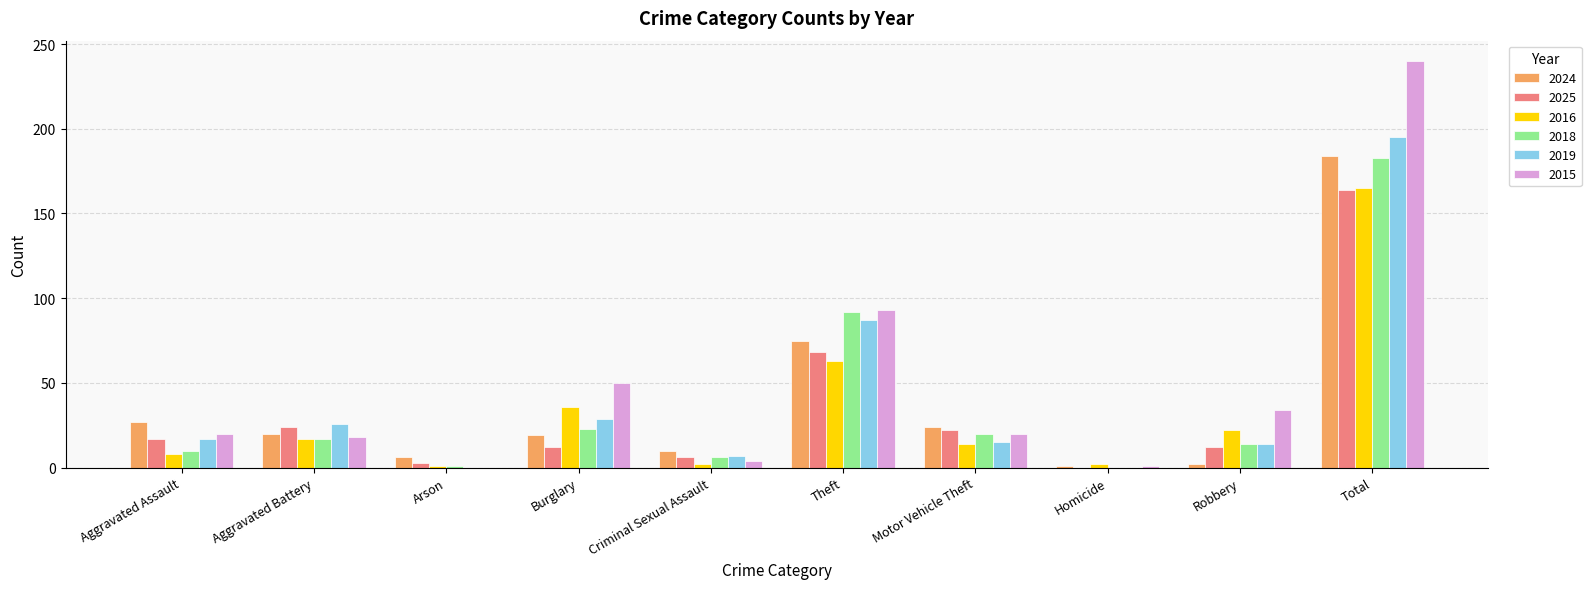

Does the chart contain stacked bars?

No